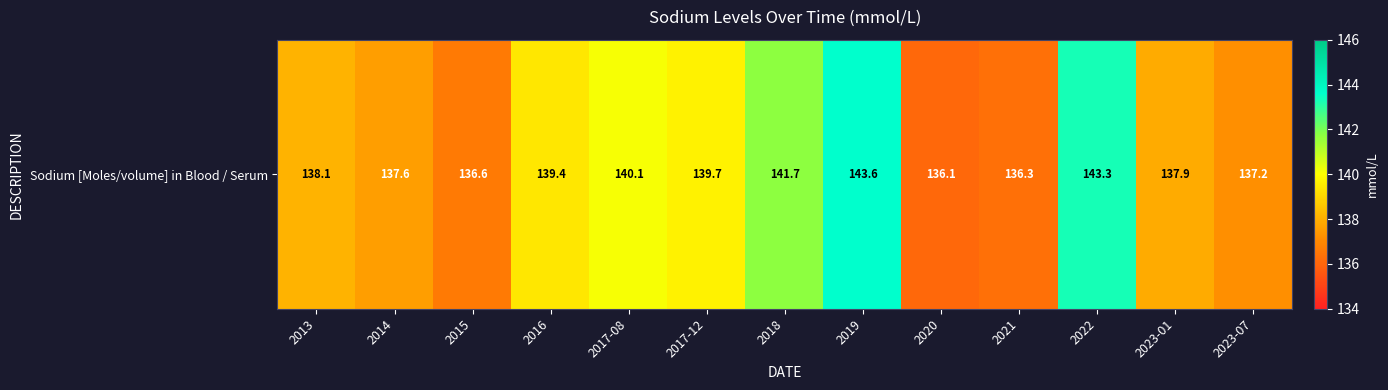

List the labels in order of value, smallest first.

2020, 2021, 2015, 2023-07, 2014, 2023-01, 2013, 2016, 2017-12, 2017-08, 2018, 2022, 2019